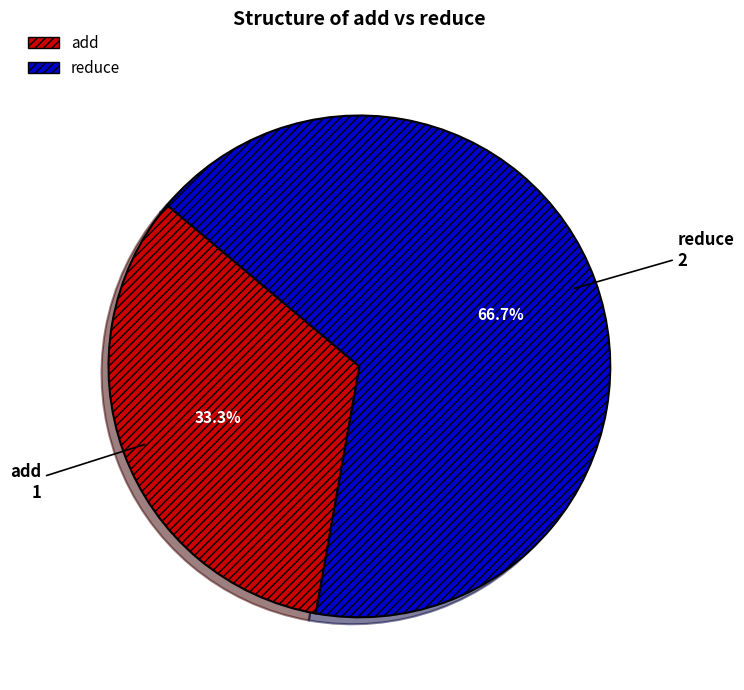

To the nearest percent, what percentage of the pie is add?

33%